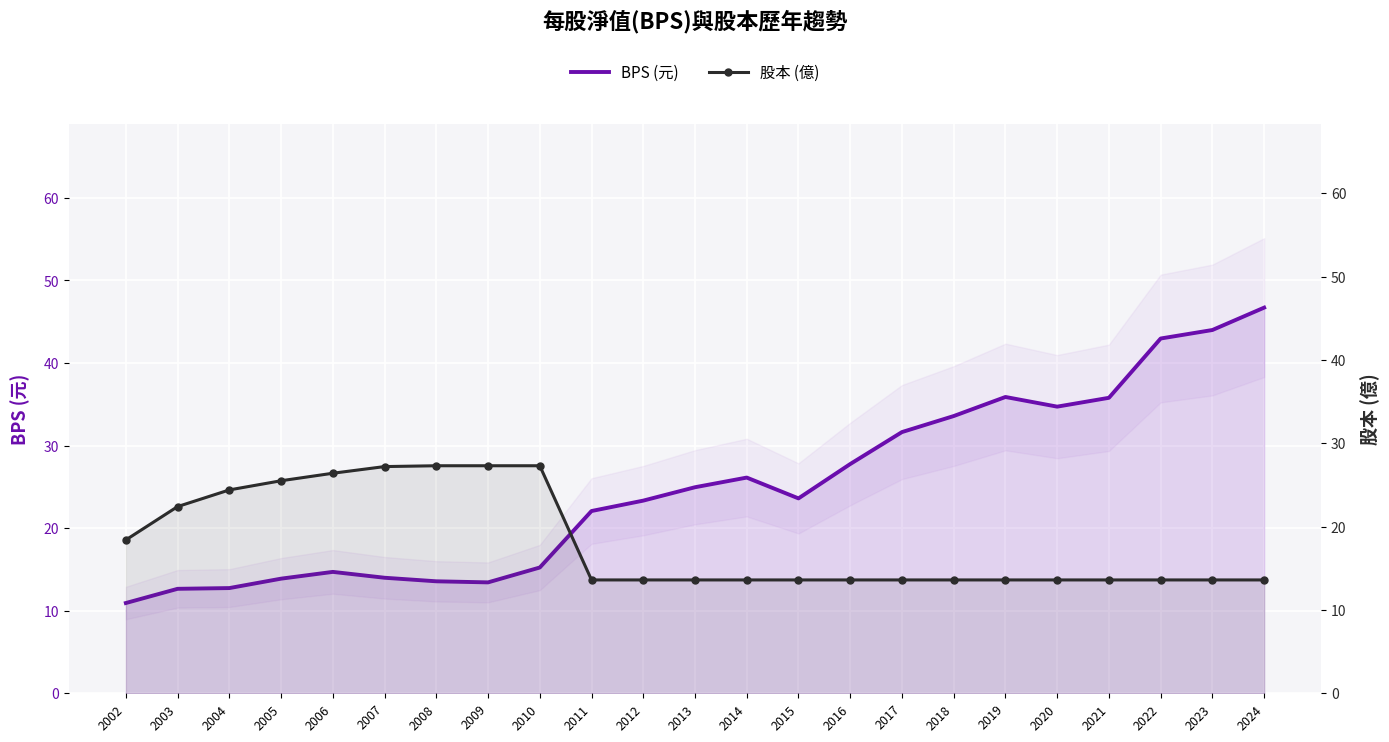

What is the greatest value displayed?

46.7